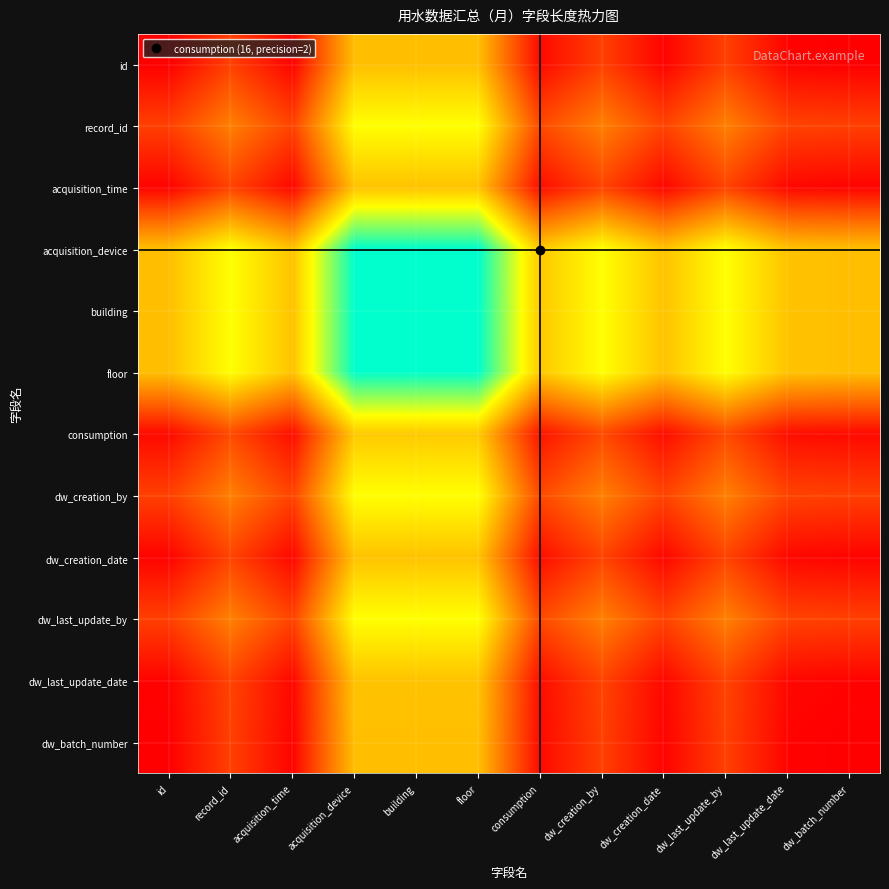

Count the number of data series in this chart.

12